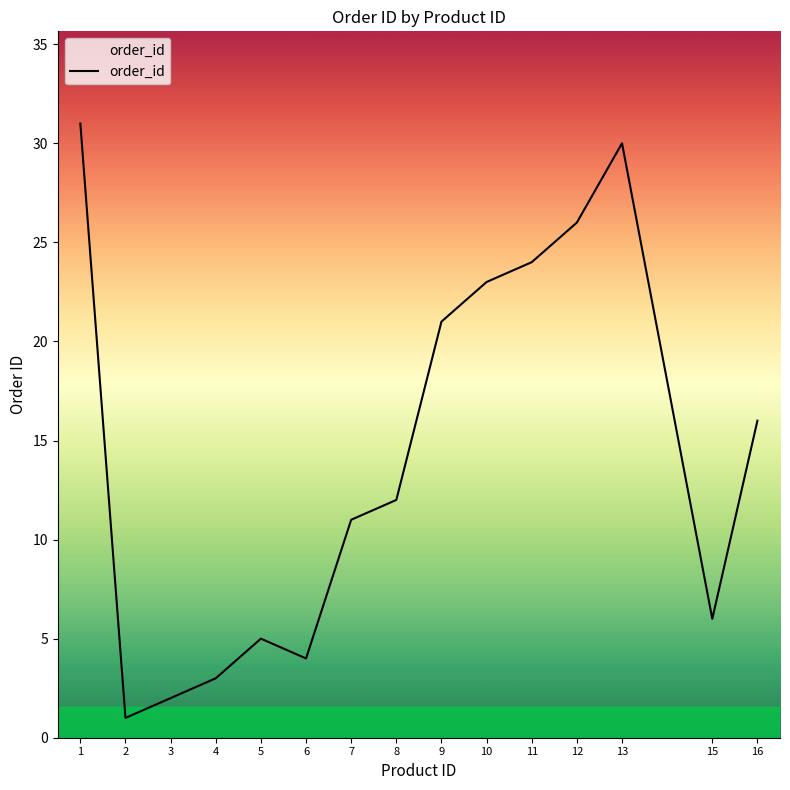

At which label does the data first exceed 12?

1